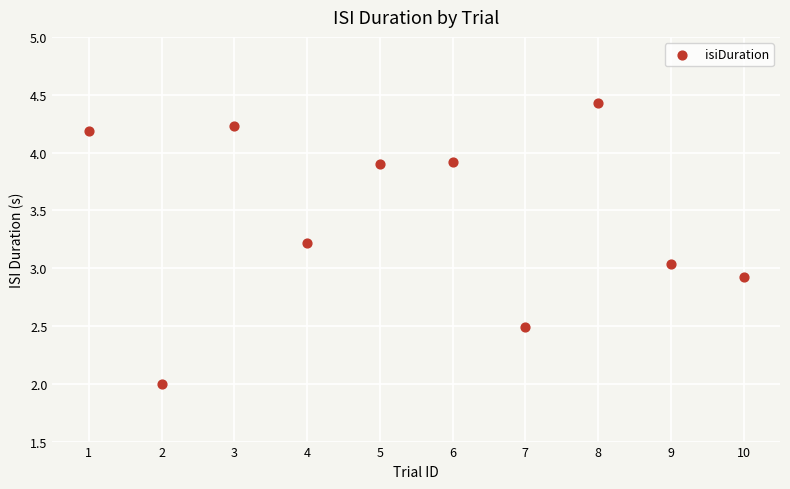

What is the range of X values (max minus min)?

9.0